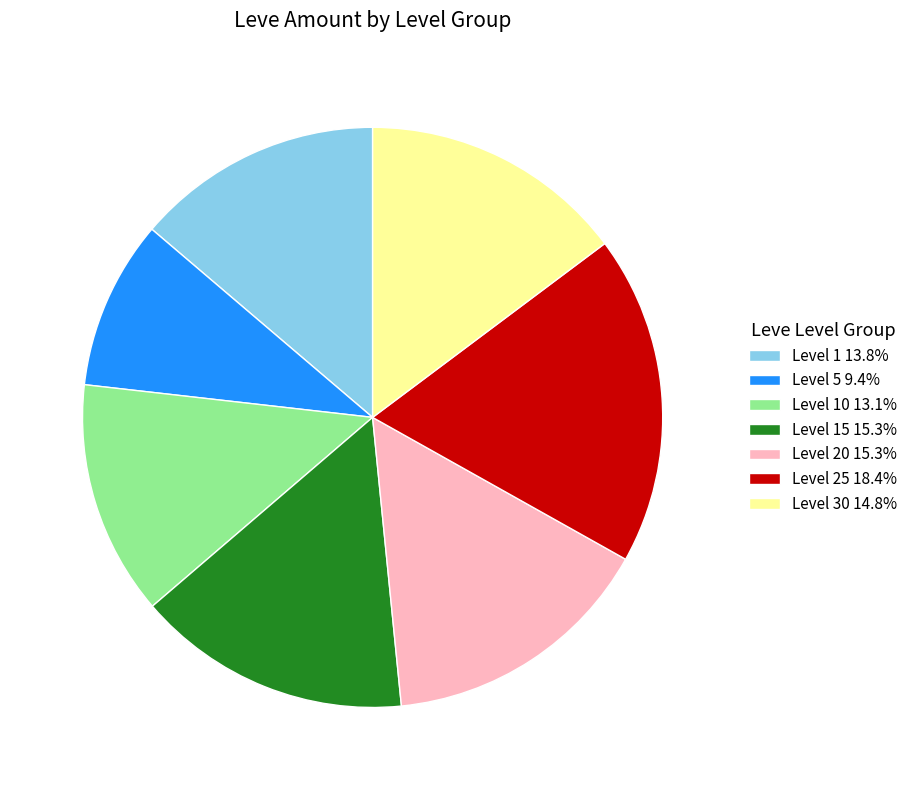

Does Level 20 15.3% represent more than half of the total?

No